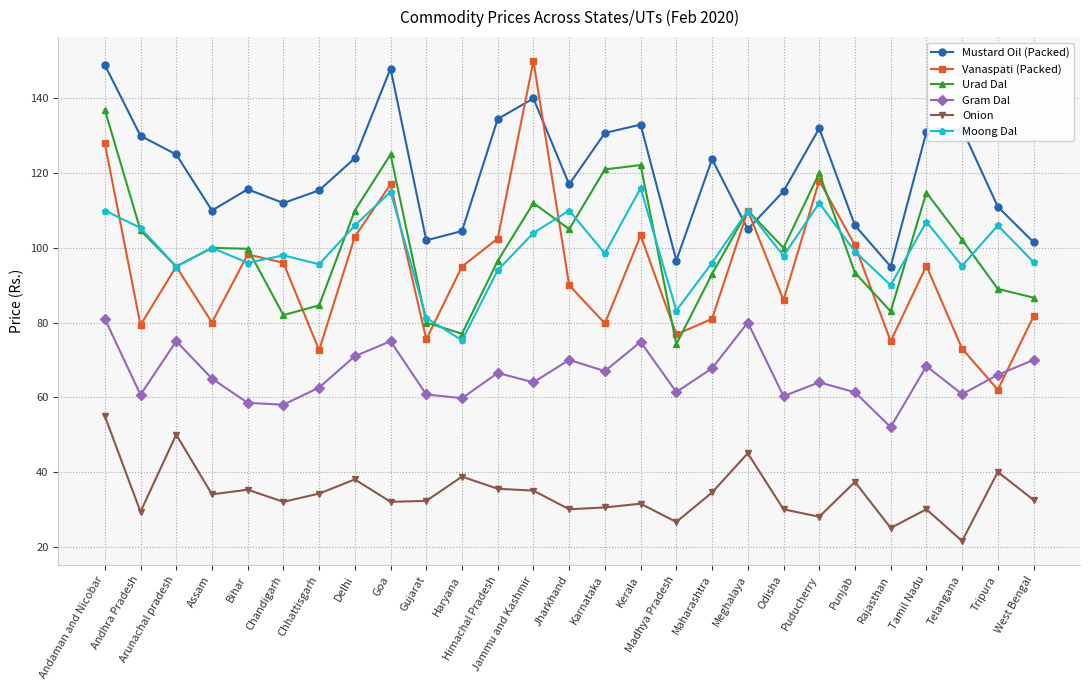

Is it true that Mustard Oil (Packed) equals 194.6 at Andhra Pradesh?

False